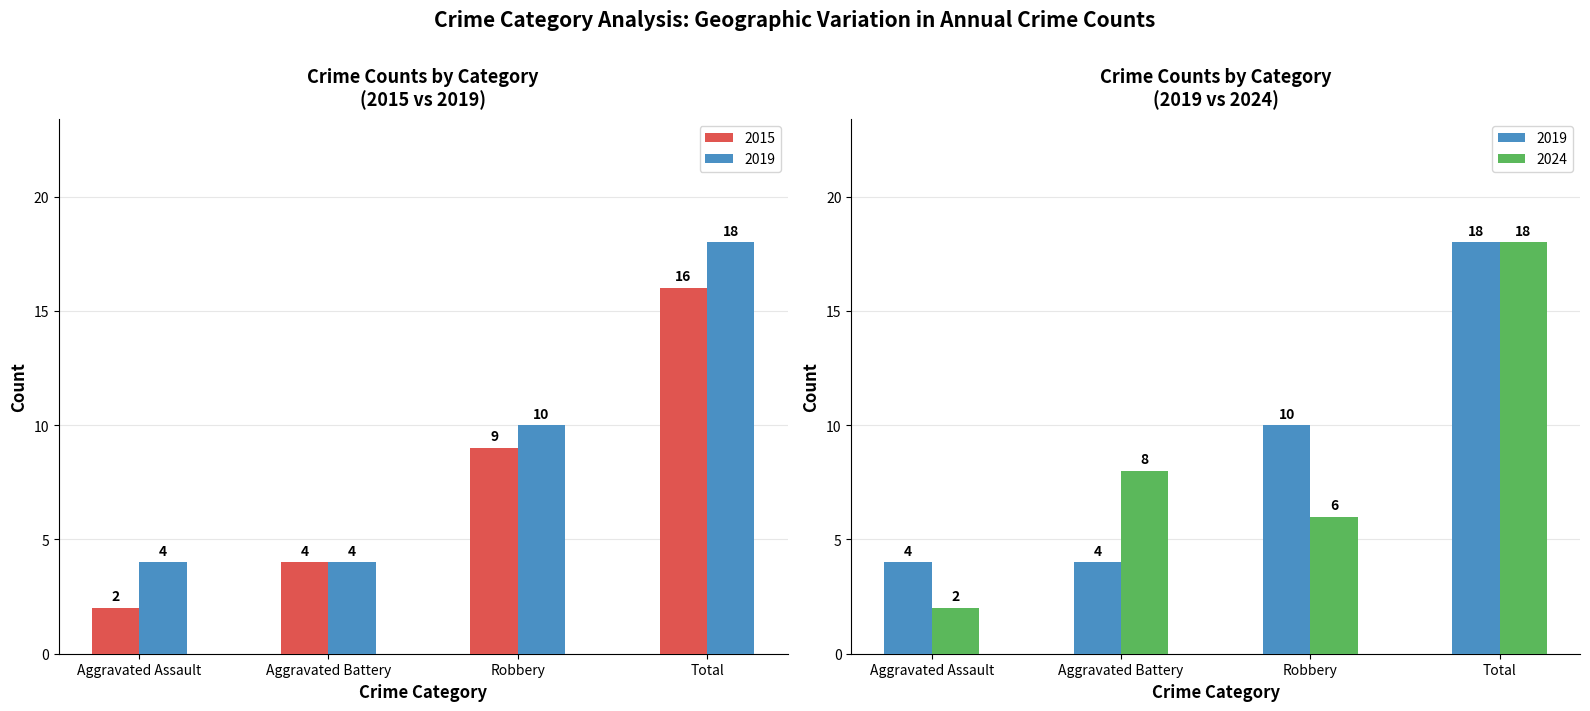

True or false: 2015 has a value of 4 at Aggravated Battery.

True